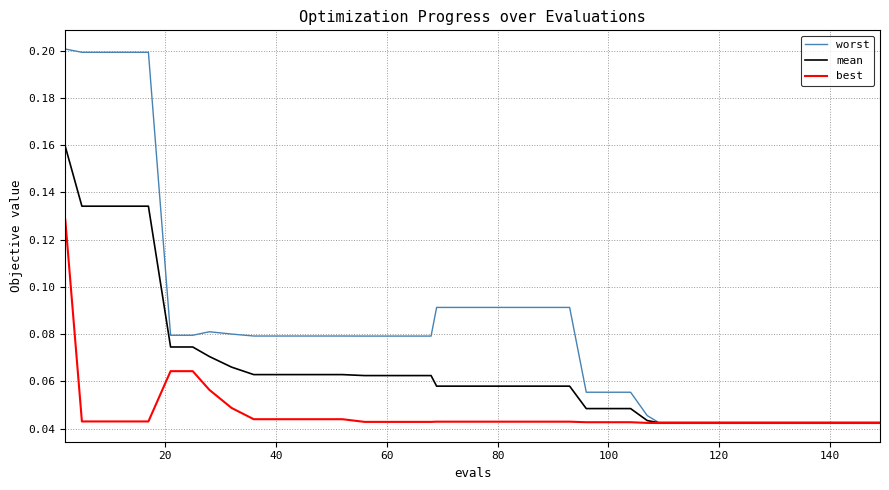

What are all the series names shown in the legend?

worst, mean, best